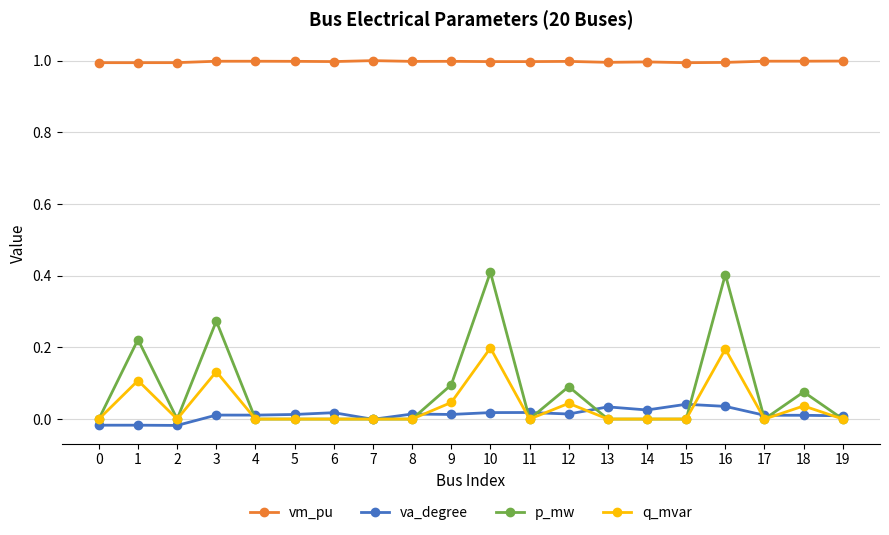

After their last crossing, which series has the higher values: va_degree or p_mw?

va_degree